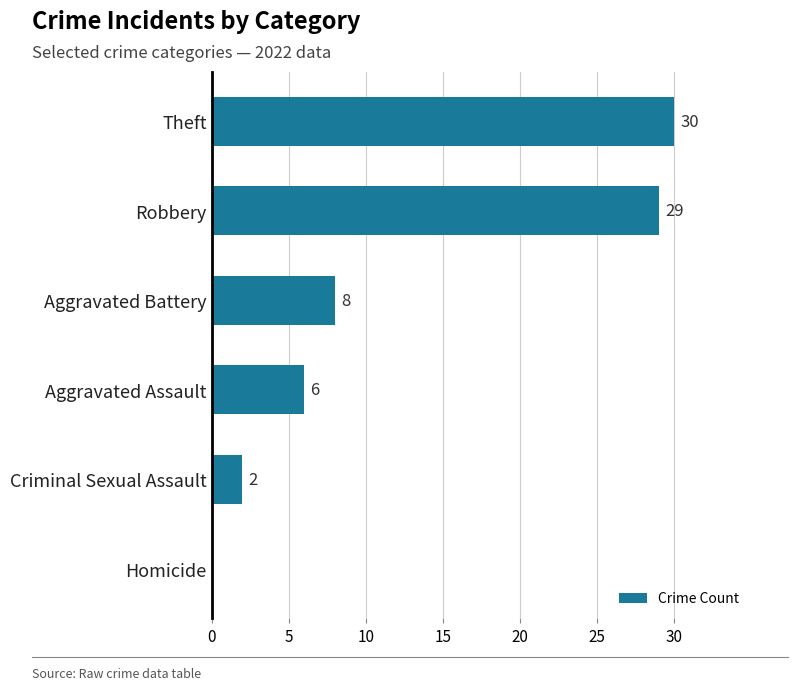

Are the bars horizontal?

Yes